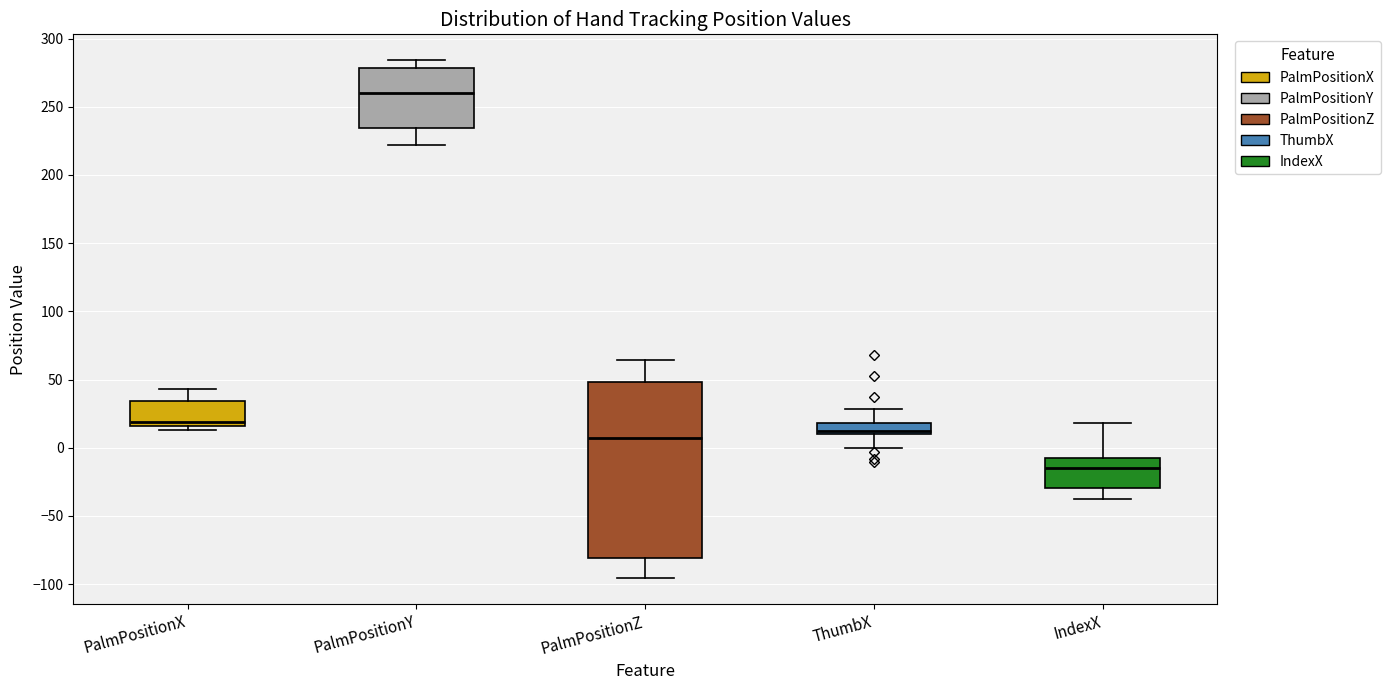

Where does the median line of the box for IndexX sit on the y-axis? The values are not printed on the chart, so give them approximately, as read against the axis.

-15